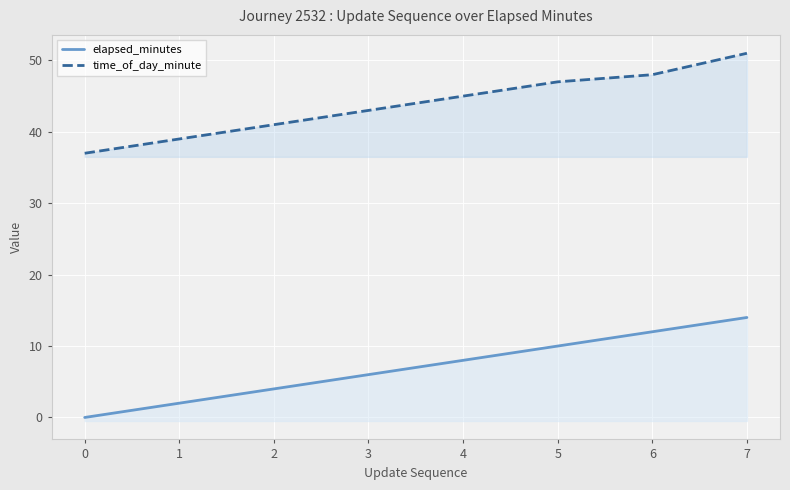

Reading left to right, list all the values displayed in this chart.

elapsed_minutes: 0=0	1=2	2=4	3=6	4=8	5=10	6=12	7=14
time_of_day_minute: 0=37	1=39	2=41	3=43	4=45	5=47	6=48	7=51